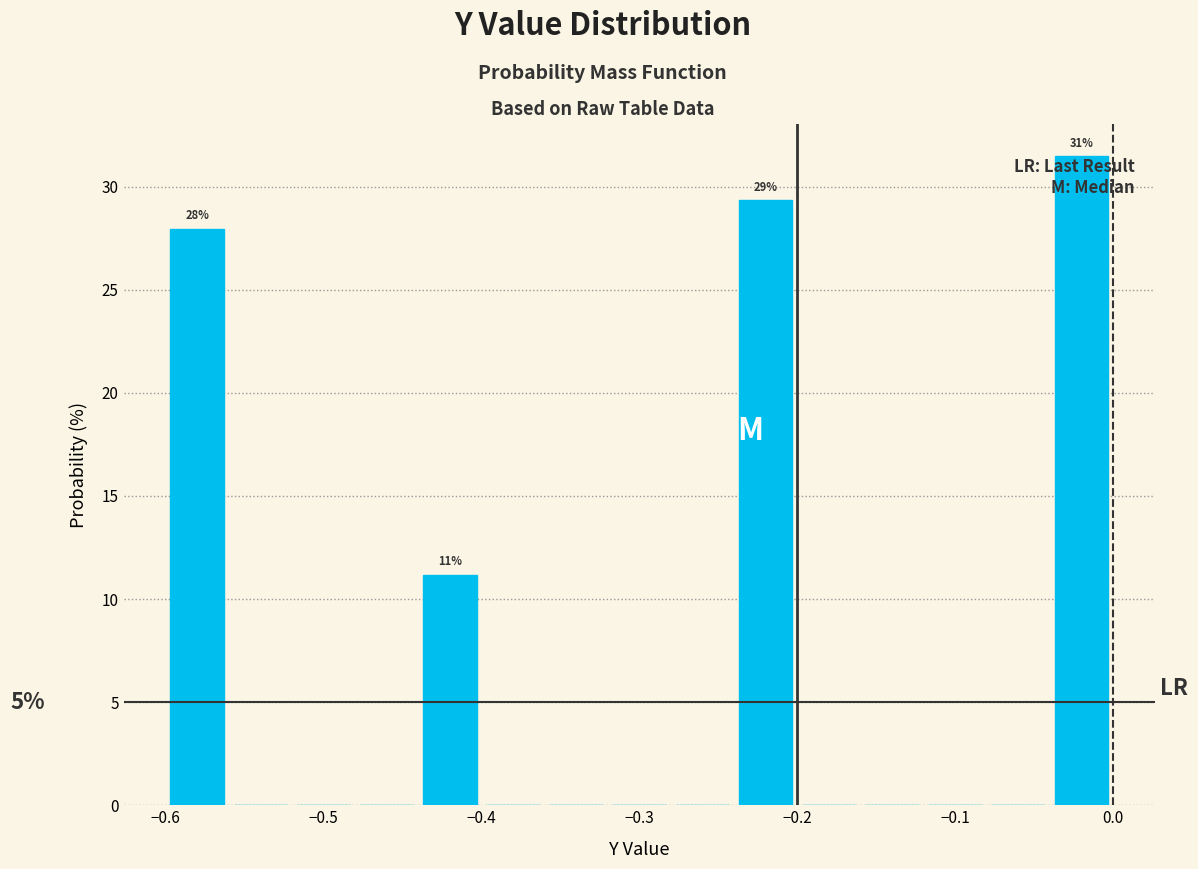

Over which range of the x-axis is the bar tallest?

-0.04 to 0.00